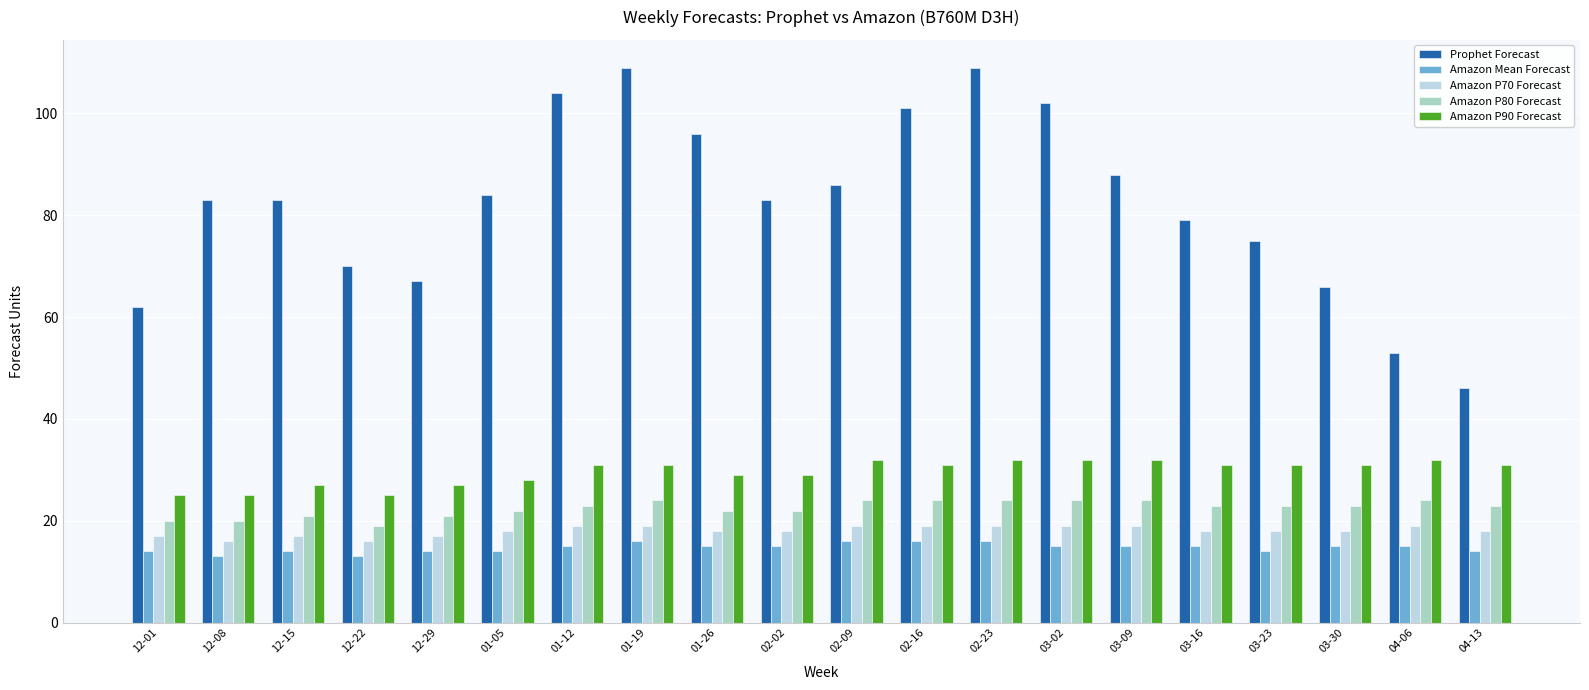

Between 01-26 and 02-02, which series saw the biggest shift?

Prophet Forecast